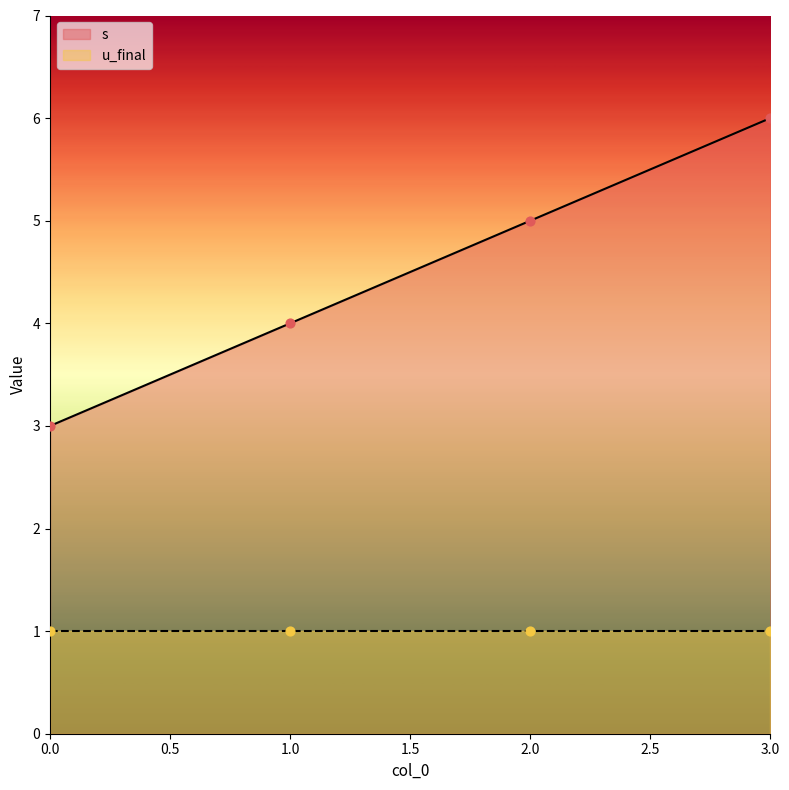

What is the change in value from 0 to 1?

+1